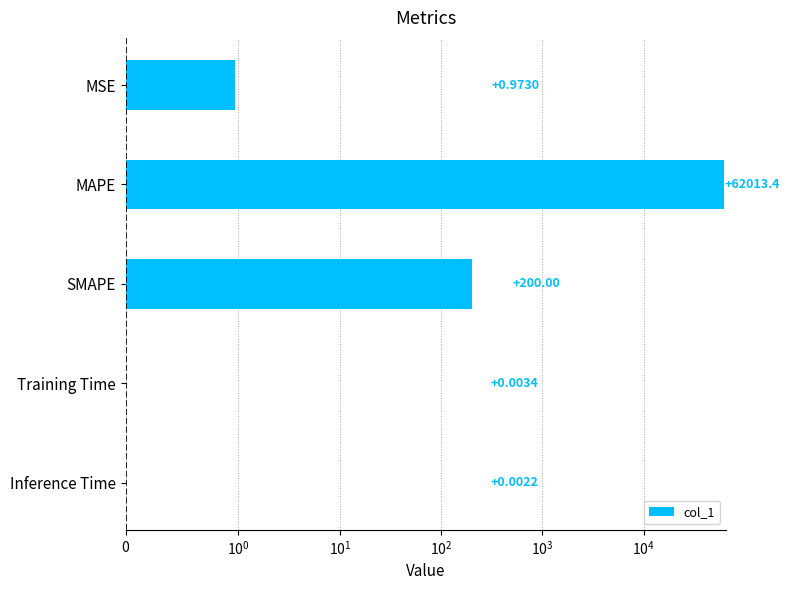

Reading right to left, extract all data points from this chart.

0.0	0.0	200.0	62013.4	1.0